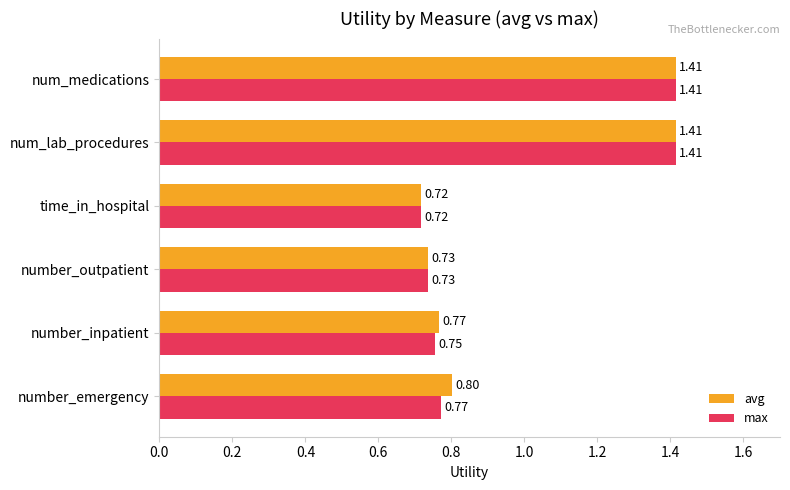

Count the number of data series in this chart.

2